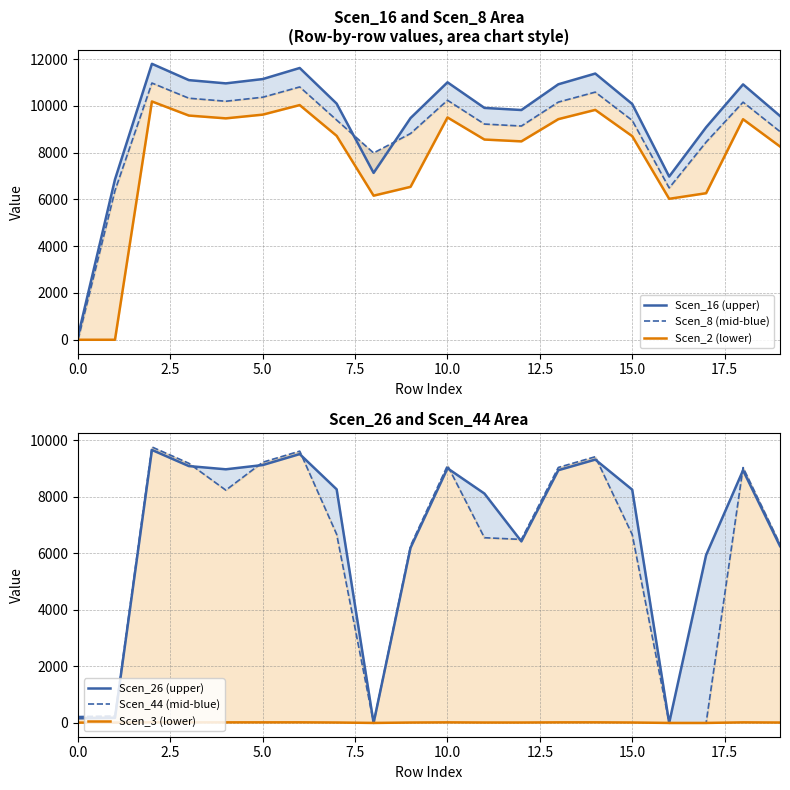

After their last crossing, which series has the higher values: Scen_44 (mid-blue) or Scen_26 (upper)?

Scen_44 (mid-blue)